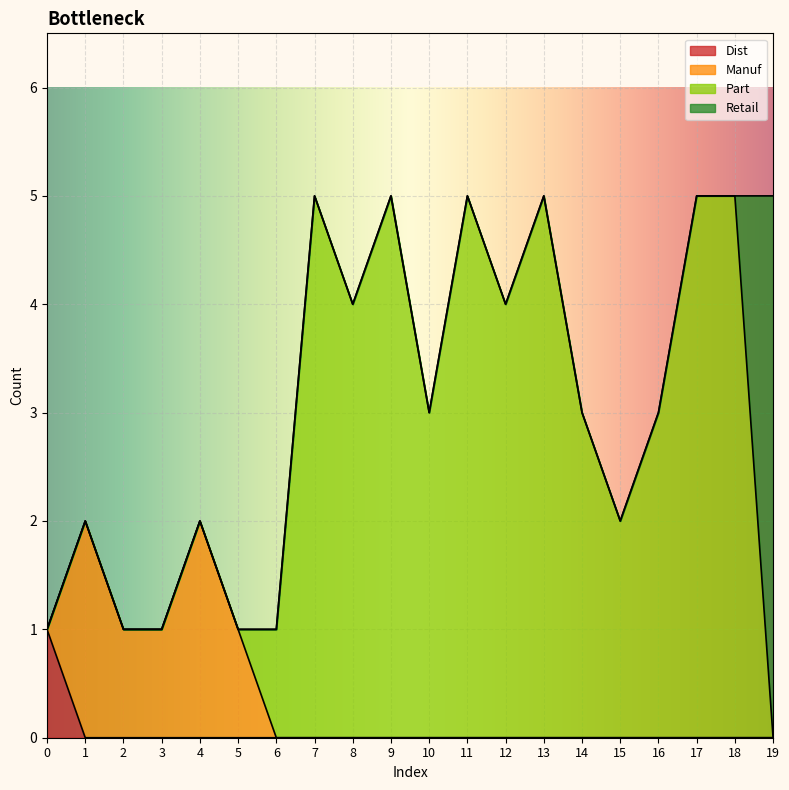

Which category has the highest value across all series?

7